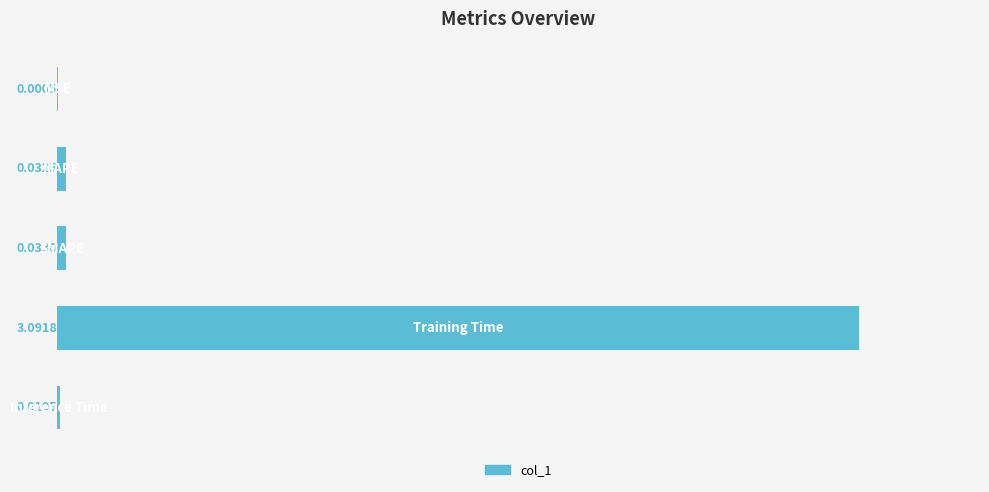

What is the sum of all values?

3.2